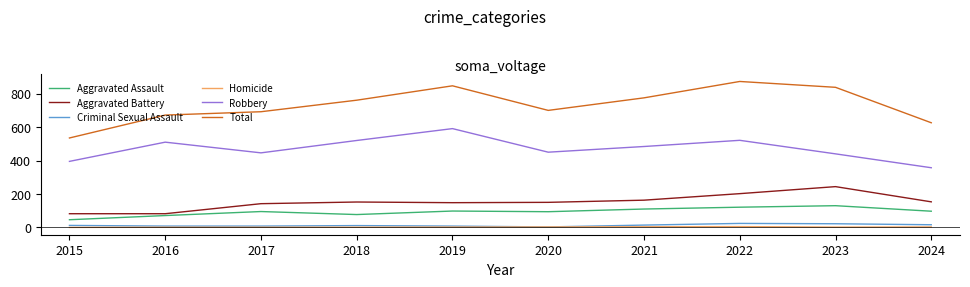

At how many categories does at least one series exceed 638?

8